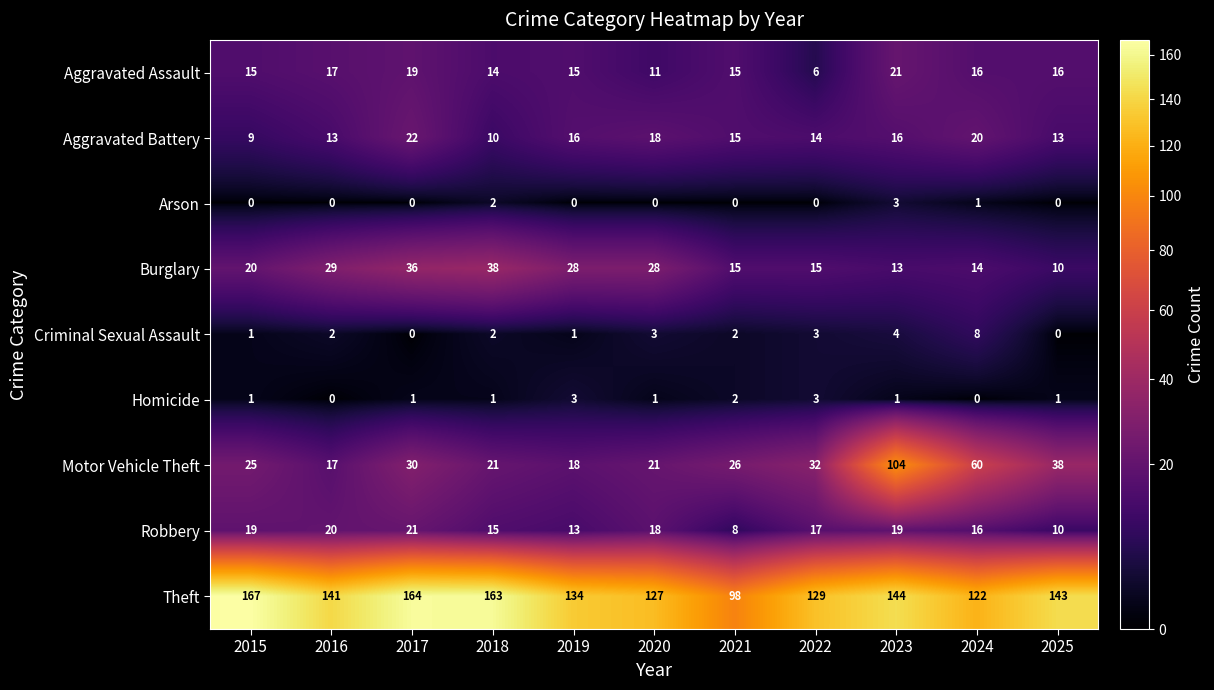

What is the sum of all Aggravated Battery values?

166